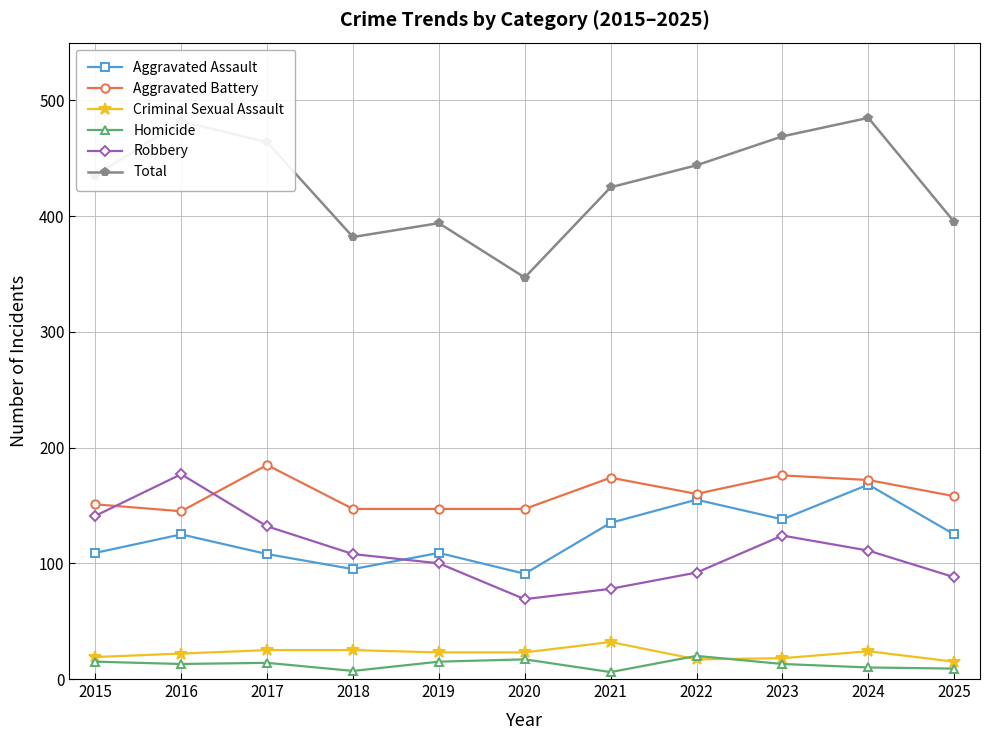

What is the difference between the second highest and minimum values in the Robbery series?

72